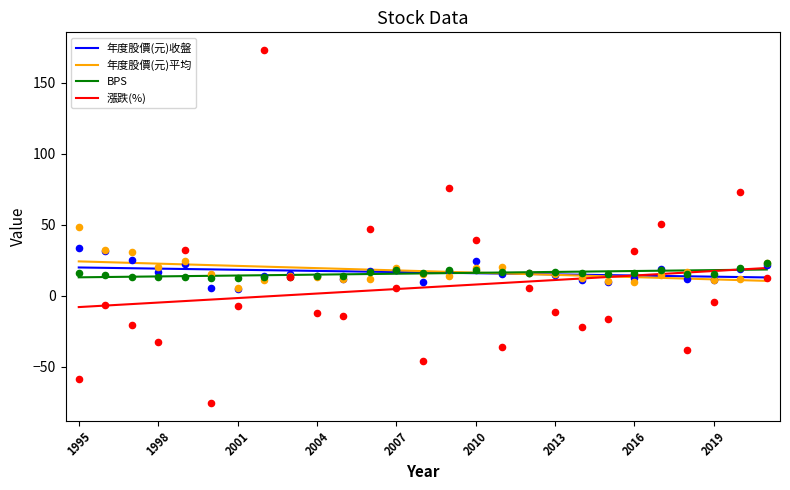

Which series has the largest Y range (max minus min)?

漲跌(%)